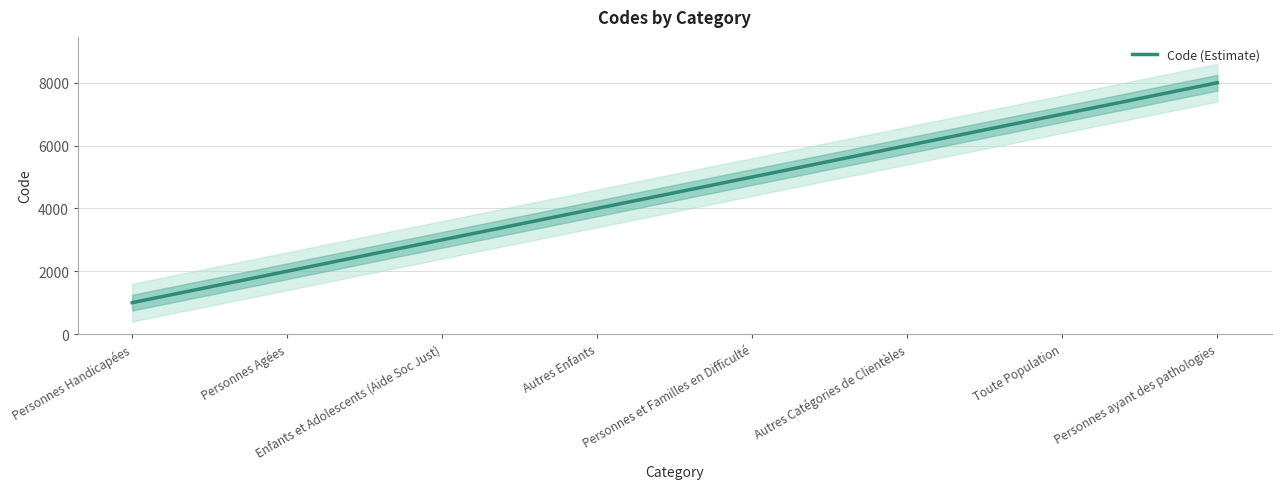

What is the change in value from Personnes Agées to Autres Enfants?

+2000